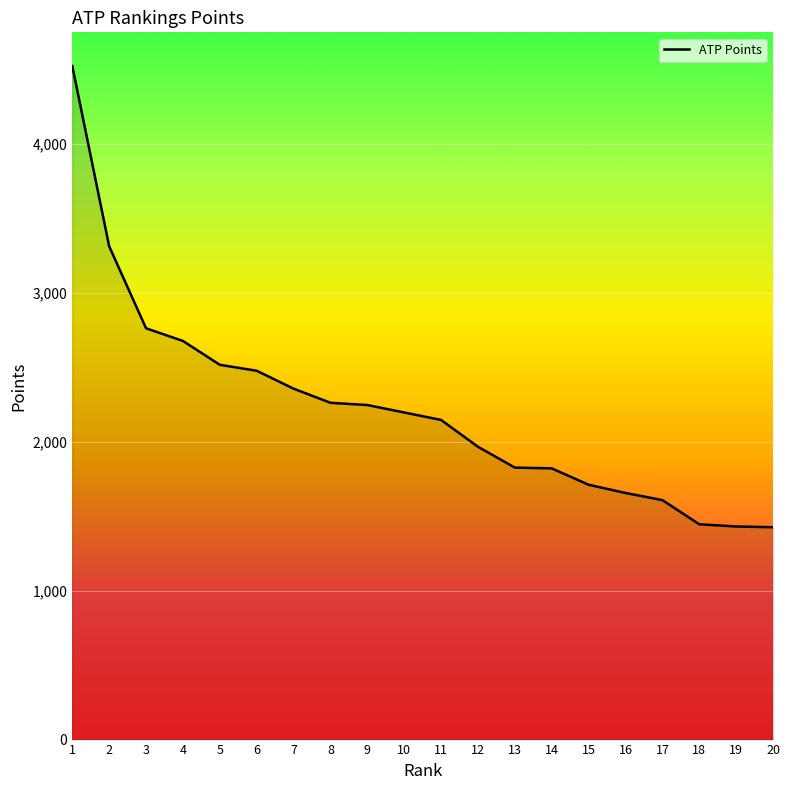

Is it true that the value at 20 is 1425?

True